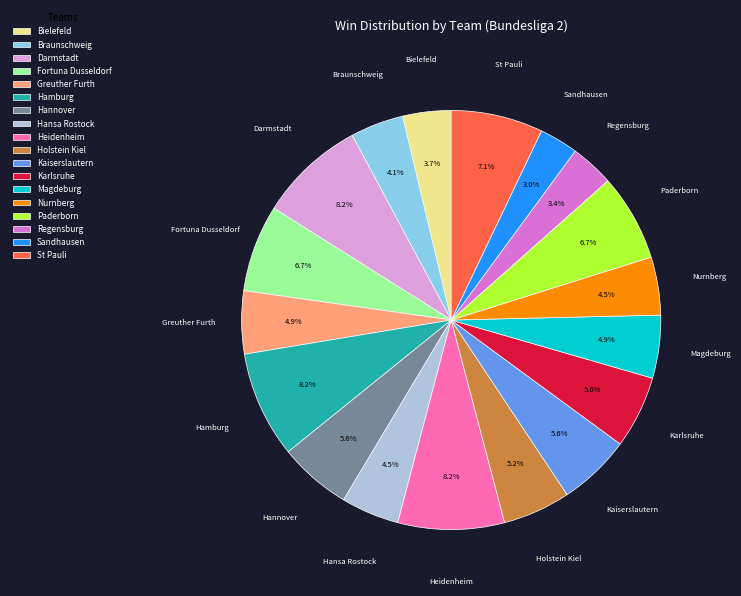

How many slices are in this pie chart?

18